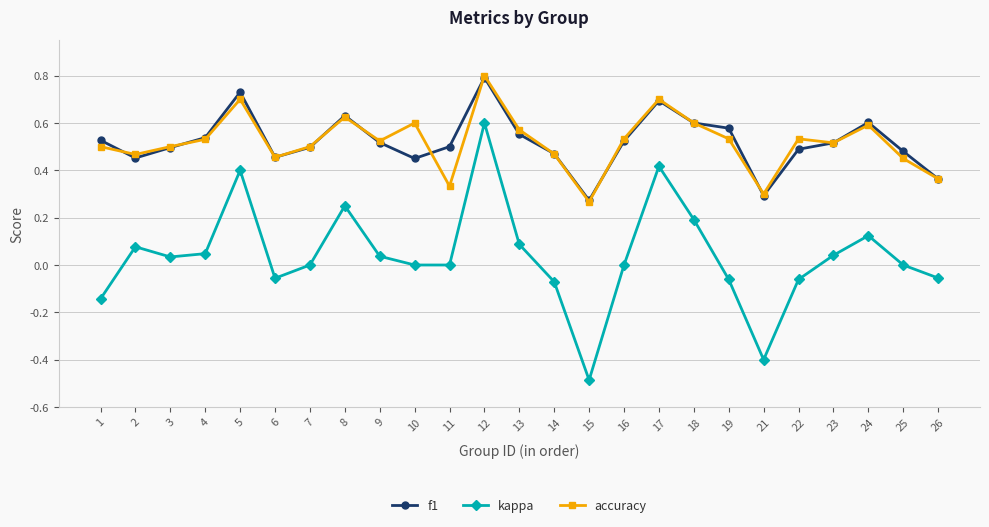

What is the value of the kappa point at the 15th from the left?

-0.5